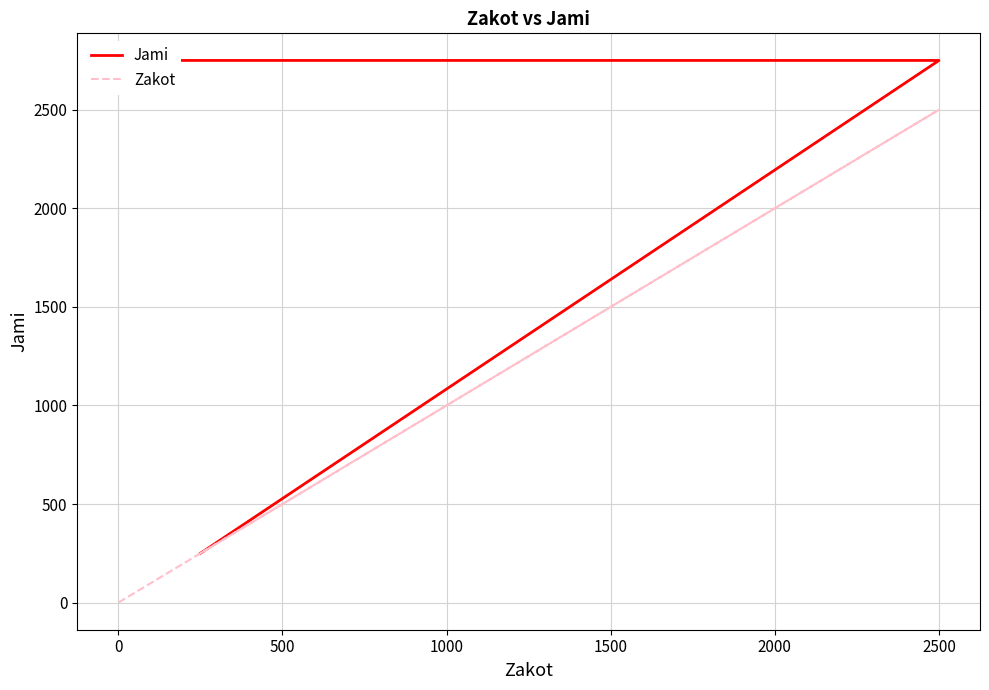

Rank the series at 2500 from lowest to highest value.

Zakot, Jami